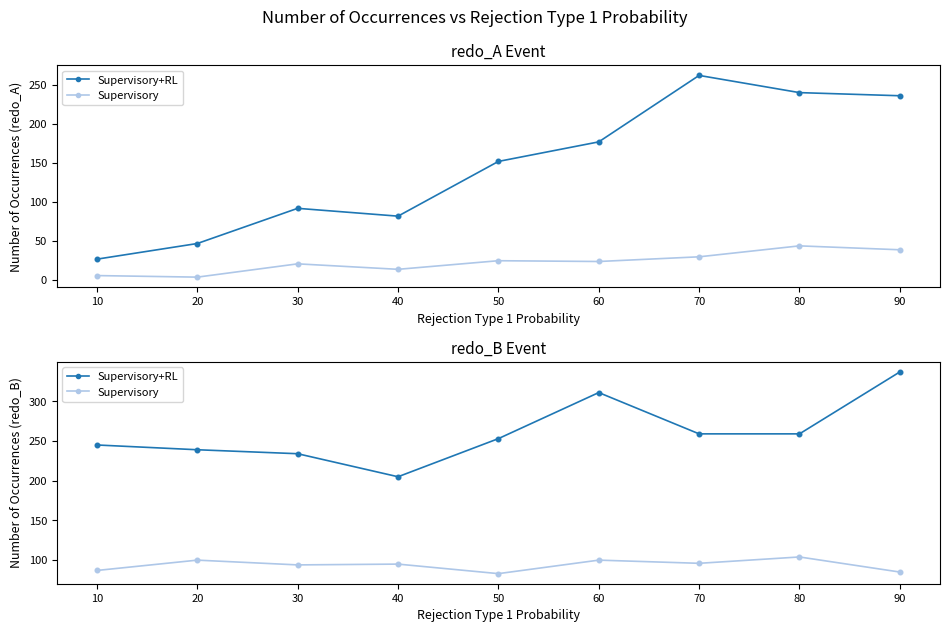

Which series contains the lowest Y value?

Supervisory